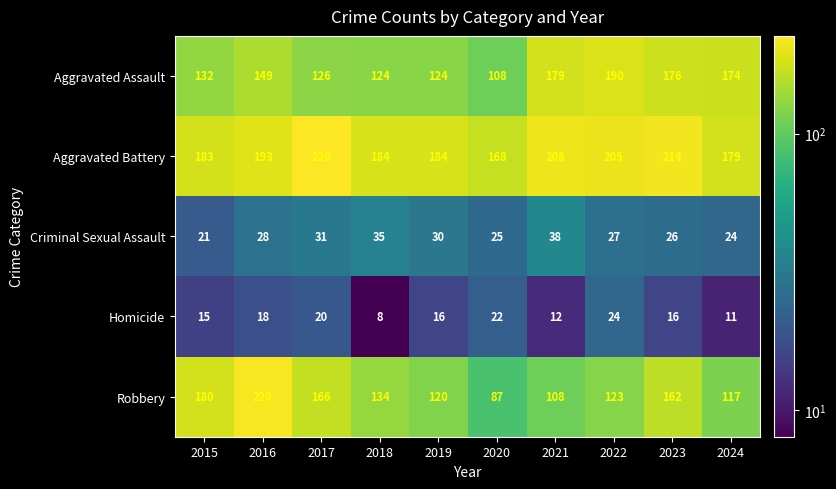

Is it true that Criminal Sexual Assault equals 52 at 2021?

False